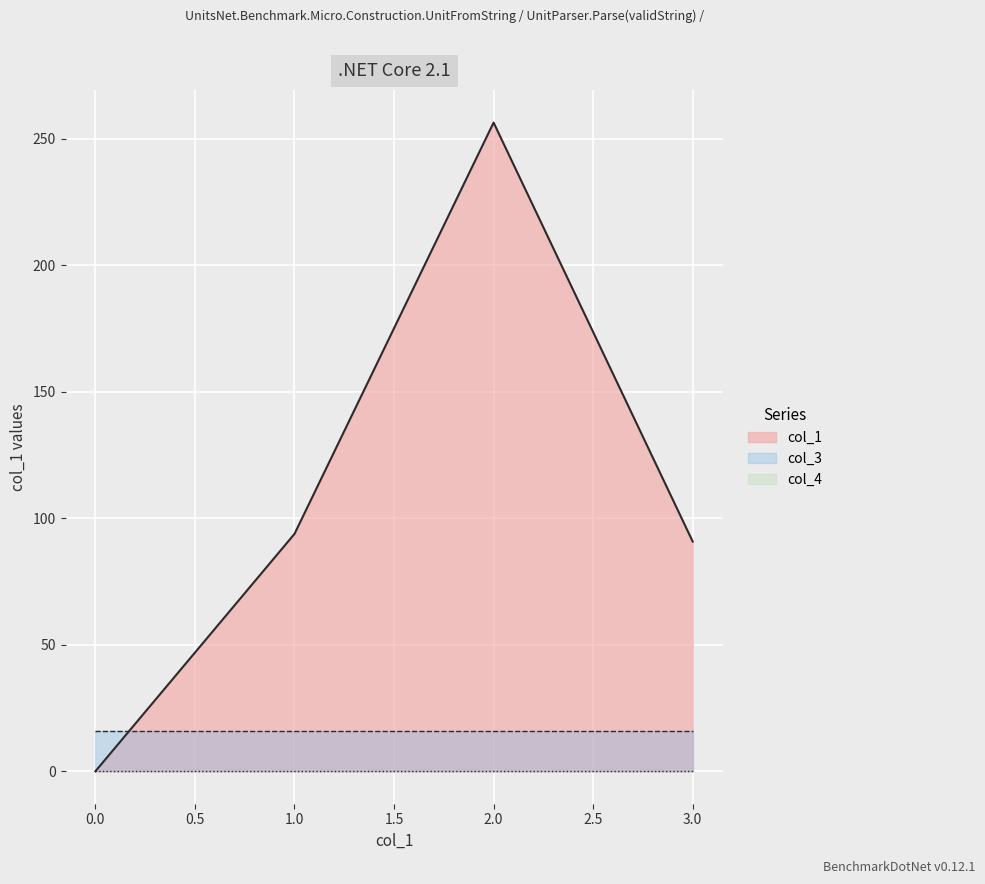

How many values in the col_1 series exceed 93?

2